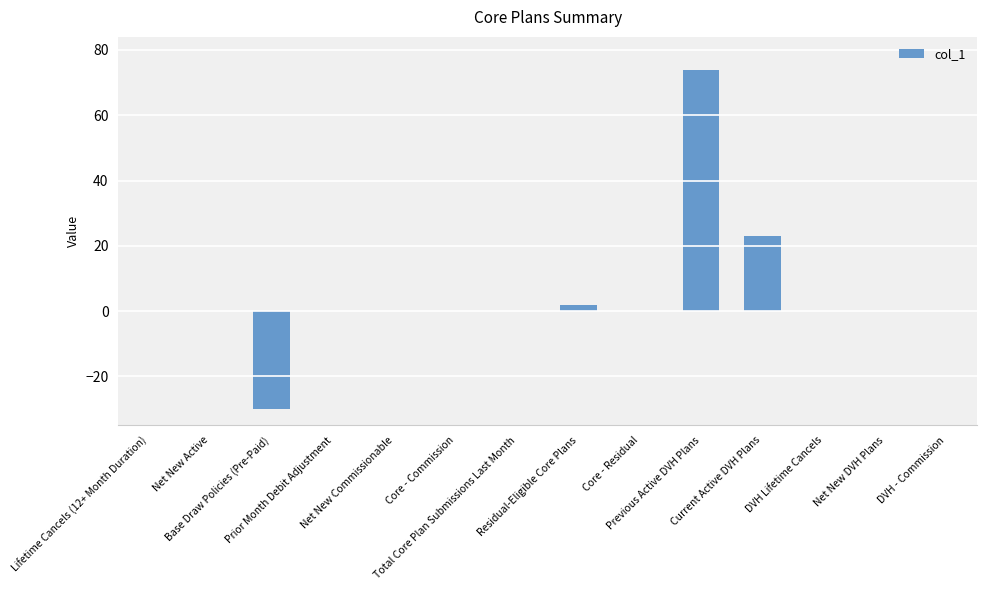

Where is the data nearest to the value 22?

Current Active DVH Plans